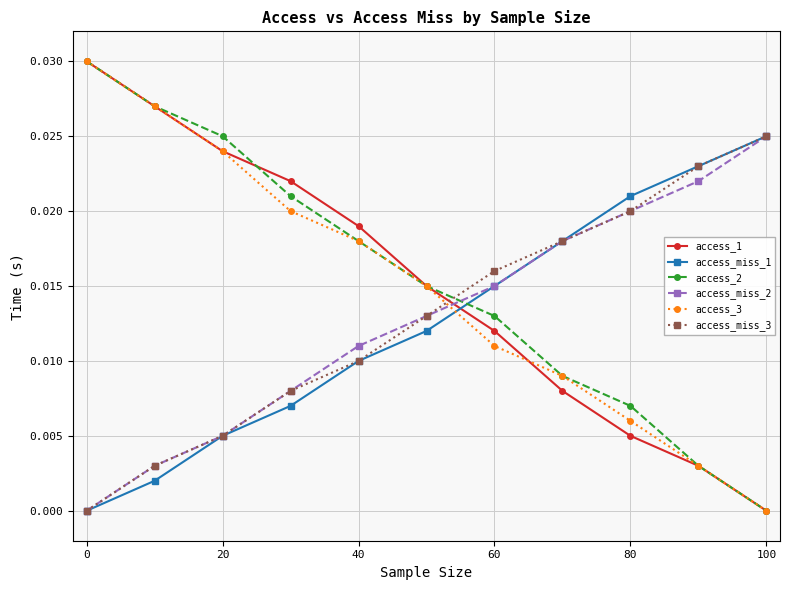

At how many categories does at least one series exceed 0?

11